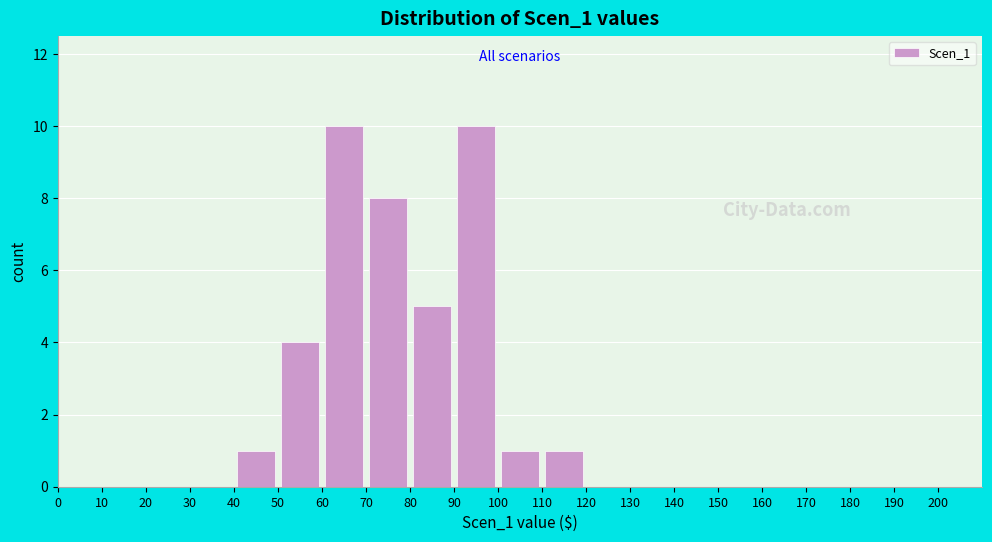

Reading left to right, transcribe this chart: for each bar, give the range it covers on the x-axis and its height. The values are not printed on the chart, so give them approximately, as read against the axis.

0 to 10: 0
10 to 20: 0
20 to 30: 0
30 to 40: 0
40 to 50: 1
50 to 60: 4
60 to 70: 10
70 to 80: 8
80 to 90: 5
90 to 100: 10
100 to 110: 1
110 to 120: 1
120 to 130: 0
130 to 140: 0
140 to 150: 0
150 to 160: 0
160 to 170: 0
170 to 180: 0
180 to 190: 0
190 to 200: 0